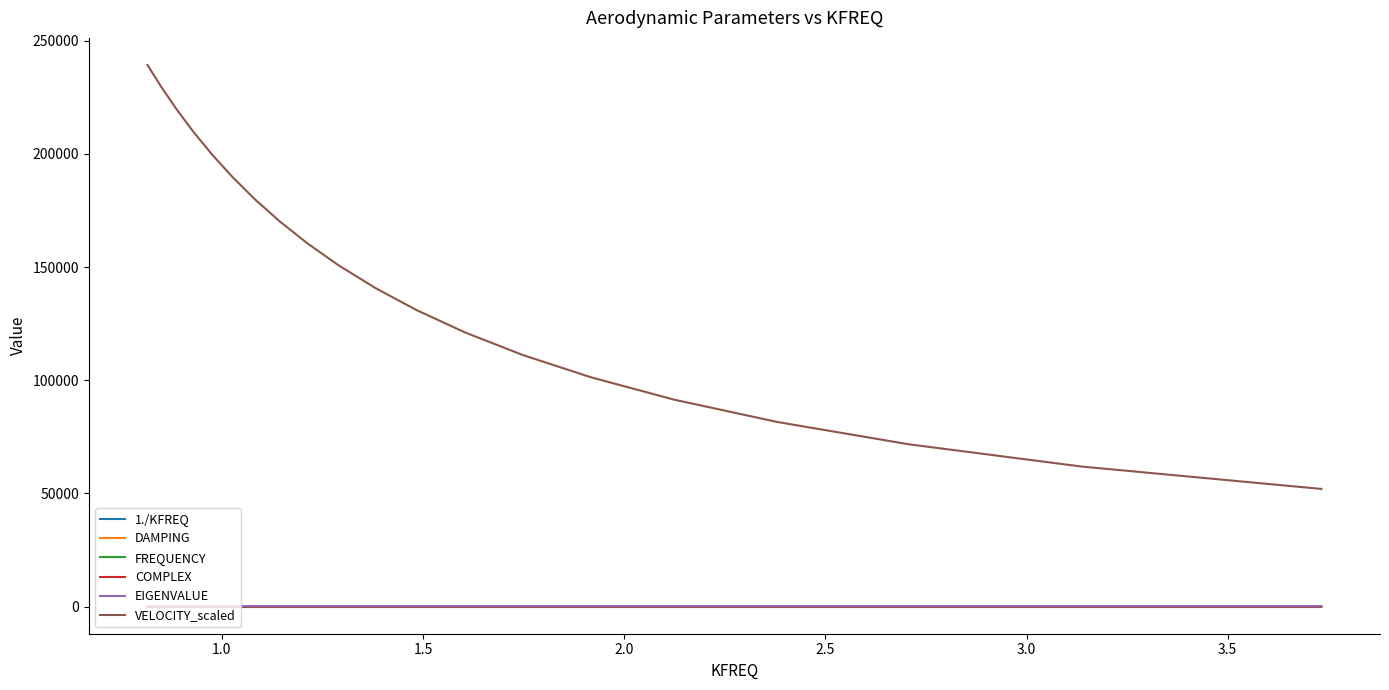

What are all the series names shown in the legend?

1./KFREQ, DAMPING, FREQUENCY, COMPLEX, EIGENVALUE, VELOCITY_scaled